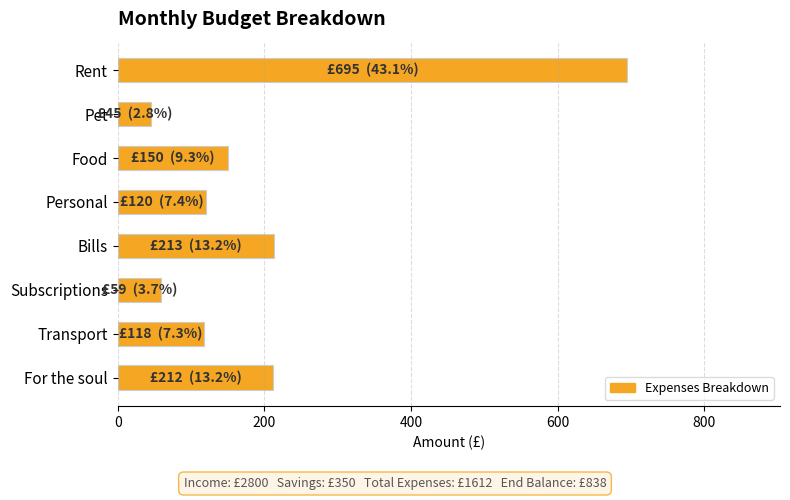

What is the change in value from Food to Personal?

-30